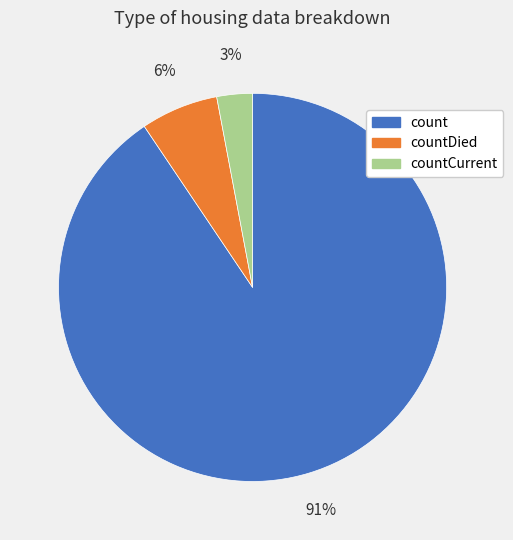

To the nearest percent, what portion does countCurrent represent?

3%